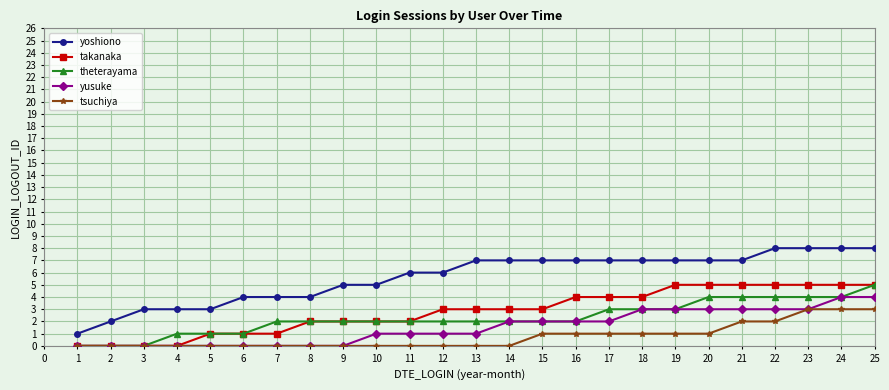

True or false: yoshiono and yusuke cross at least once.

False